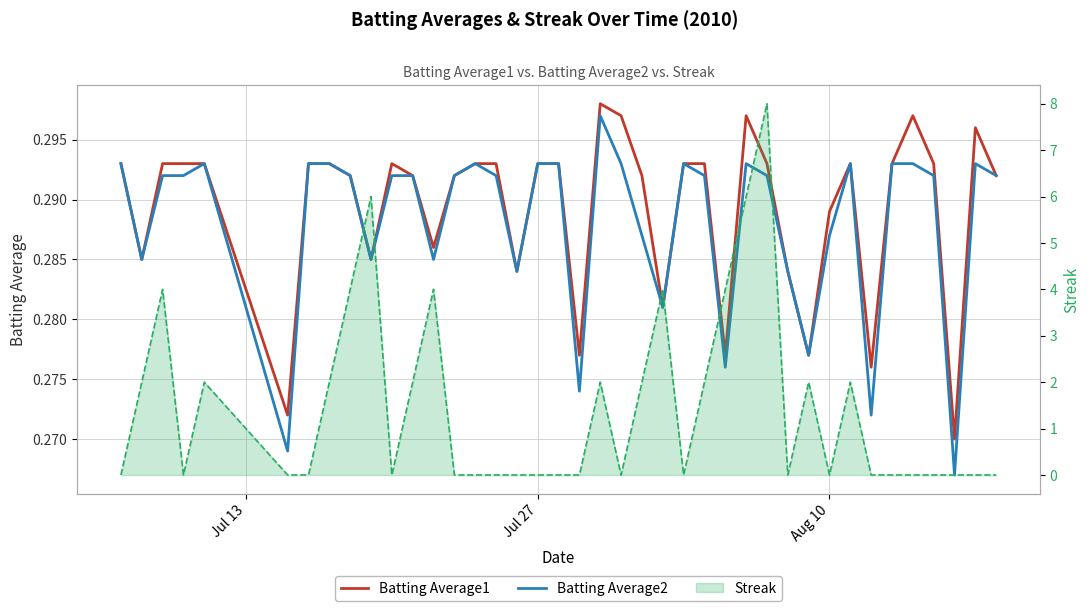

How many interior local valleys does the Batting Average1 series have?

11